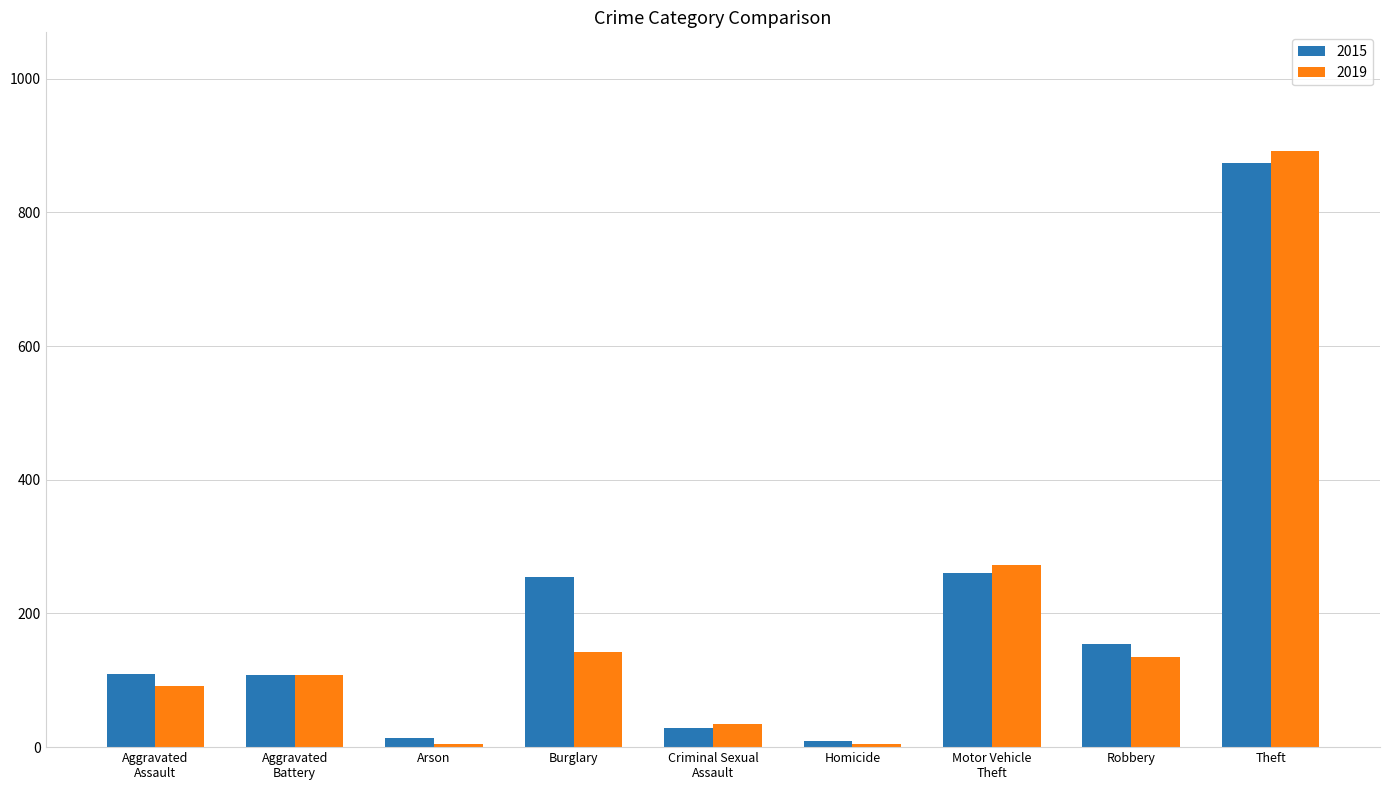

Which series has the widest spread of values?

2019